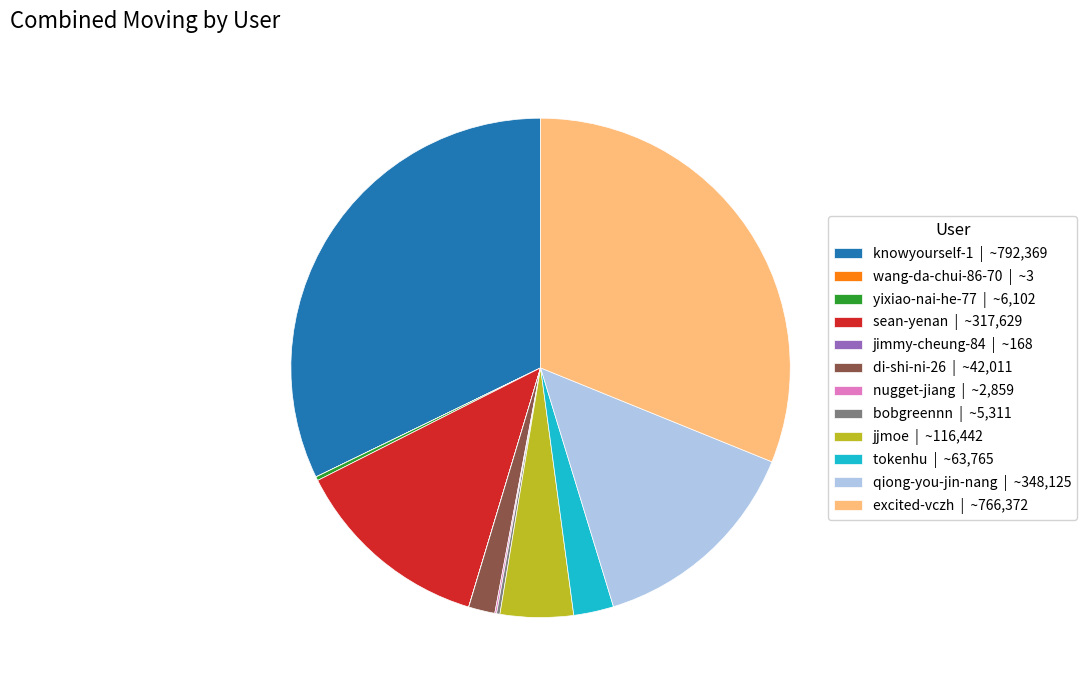

Is there any slice that represents more than half of the pie?

No